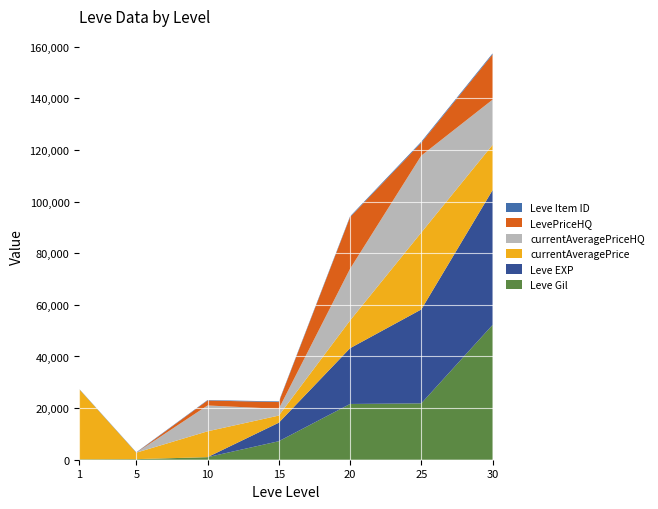

Reading left to right, transcribe all the data shown in this chart.

Leve Gil: 1=160	5=220	10=990	15=7170	20=21600	25=21830	30=52220
Leve EXP: 1=1	5=5	10=9	15=7170	20=21600	25=36390	30=52220
currentAveragePrice: 1=27128	5=2507	10=10009	15=2766	20=10738	25=29800	30=17526
currentAveragePriceHQ: 1=0	5=0	10=10009	15=2614	20=20018	25=29800	30=17526
LevePriceHQ: 1=0	5=0	10=1925	15=2614	20=20018	25=5000	30=17526
Leve Item ID: 1=113	5=140	10=172	15=247	20=292	25=384	30=389